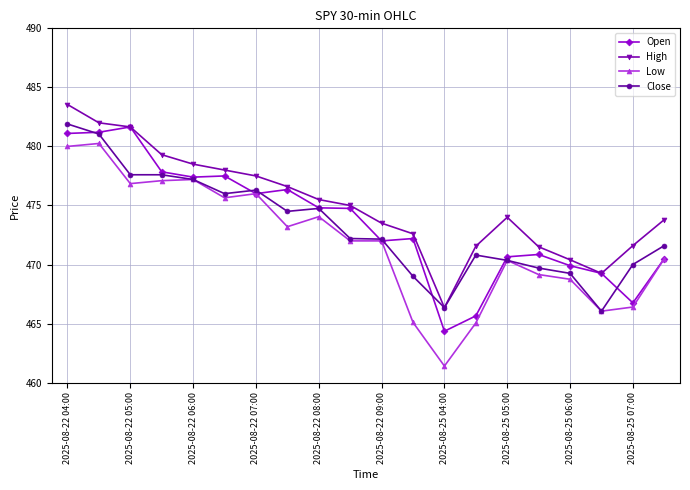

What is the maximum value for High?

483.6